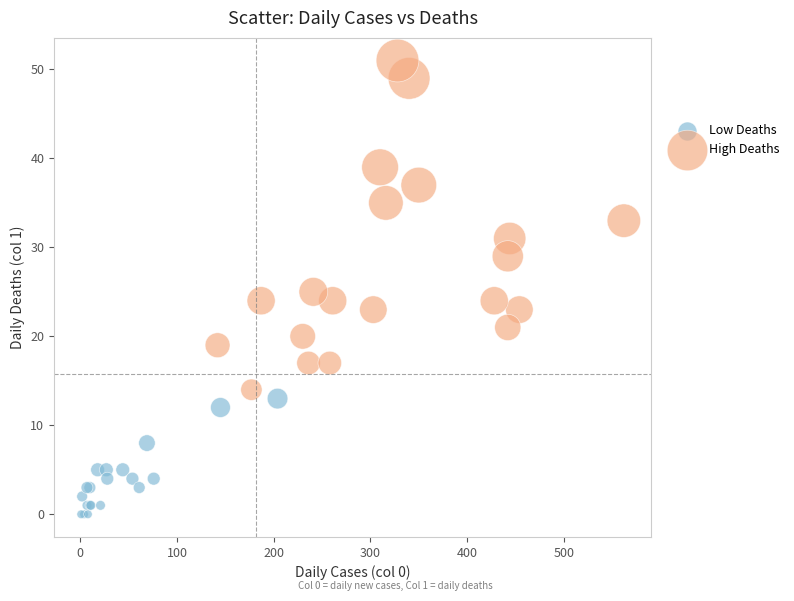

Which series contains the lowest Y value?

Low Deaths